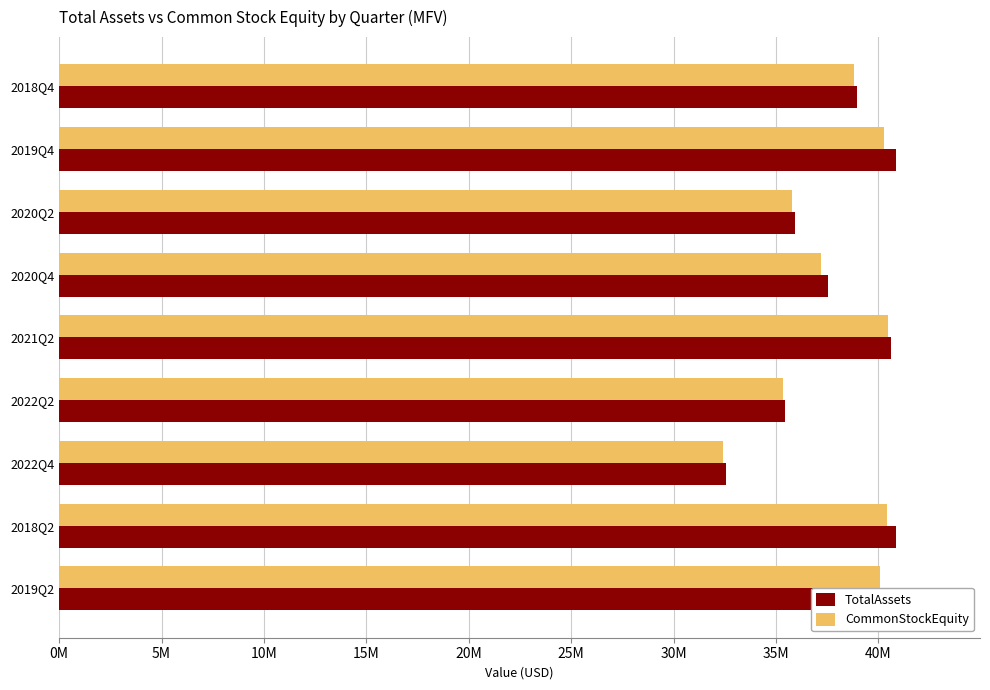

At how many categories does at least one series exceed 39191604?

4